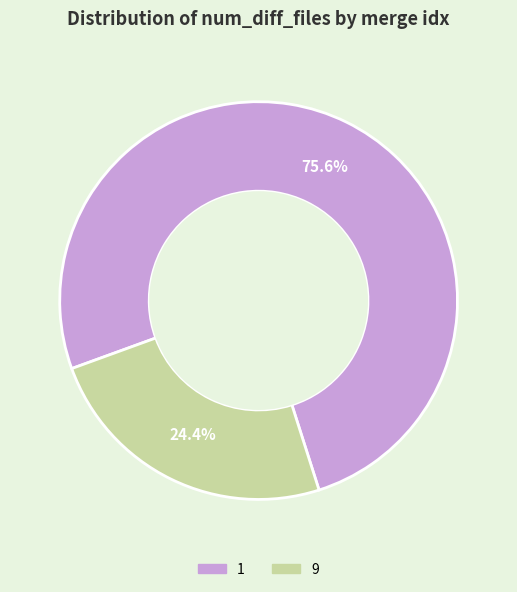

True or false: 9 accounts for 24% of the total.

True